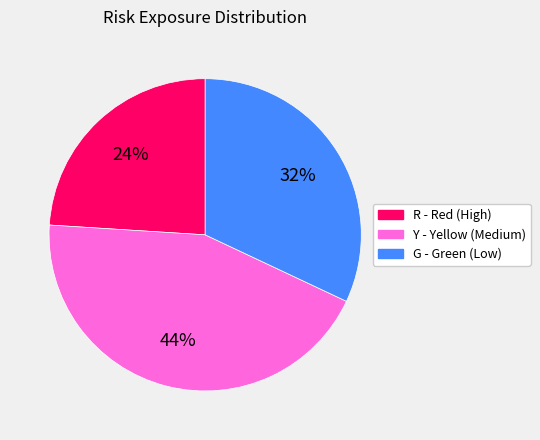

The R slice represents 1% of the pie. True or false?

False